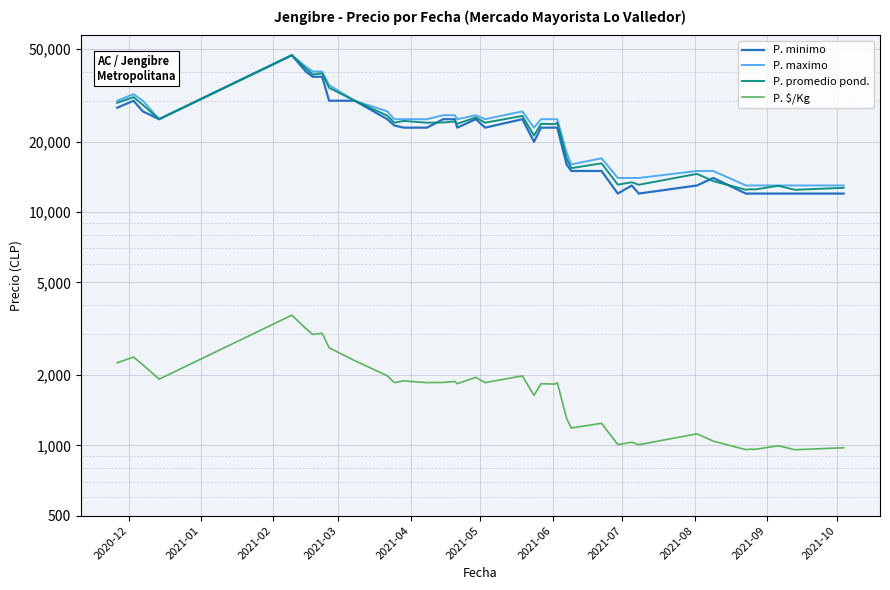

How many data points does each series have?

38